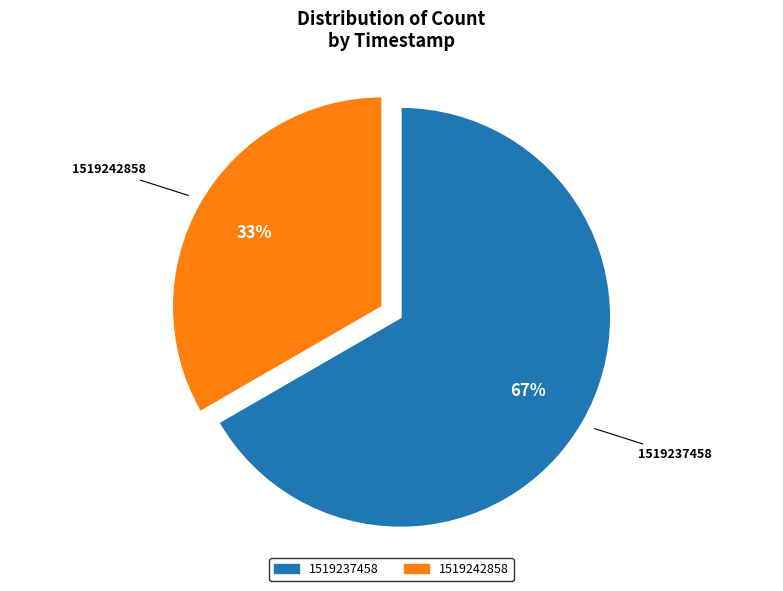

How many slices are in this pie chart?

2